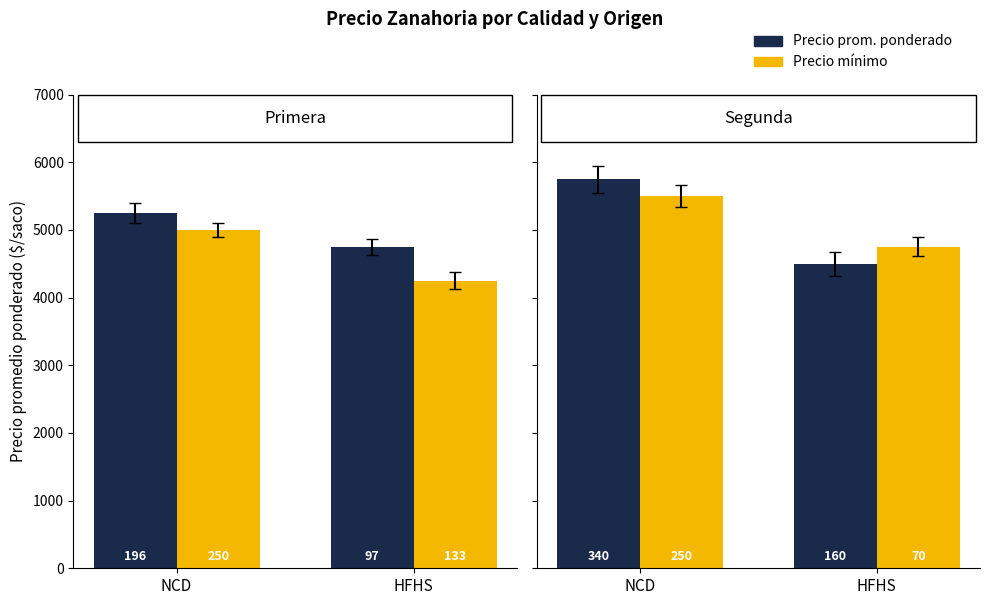

Is it true that Precio mínimo equals 8426 at NCD?

False